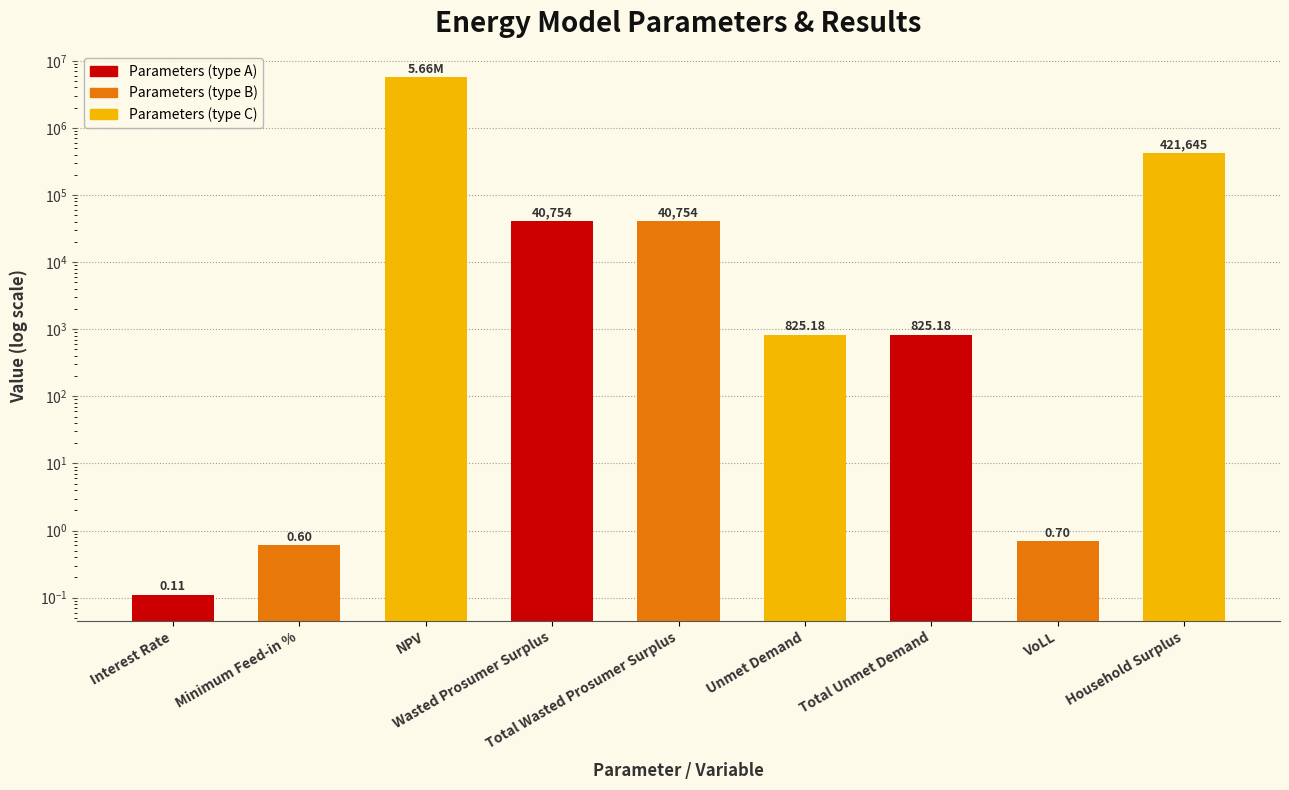

What position from the right is Minimum Feed-in %?

8